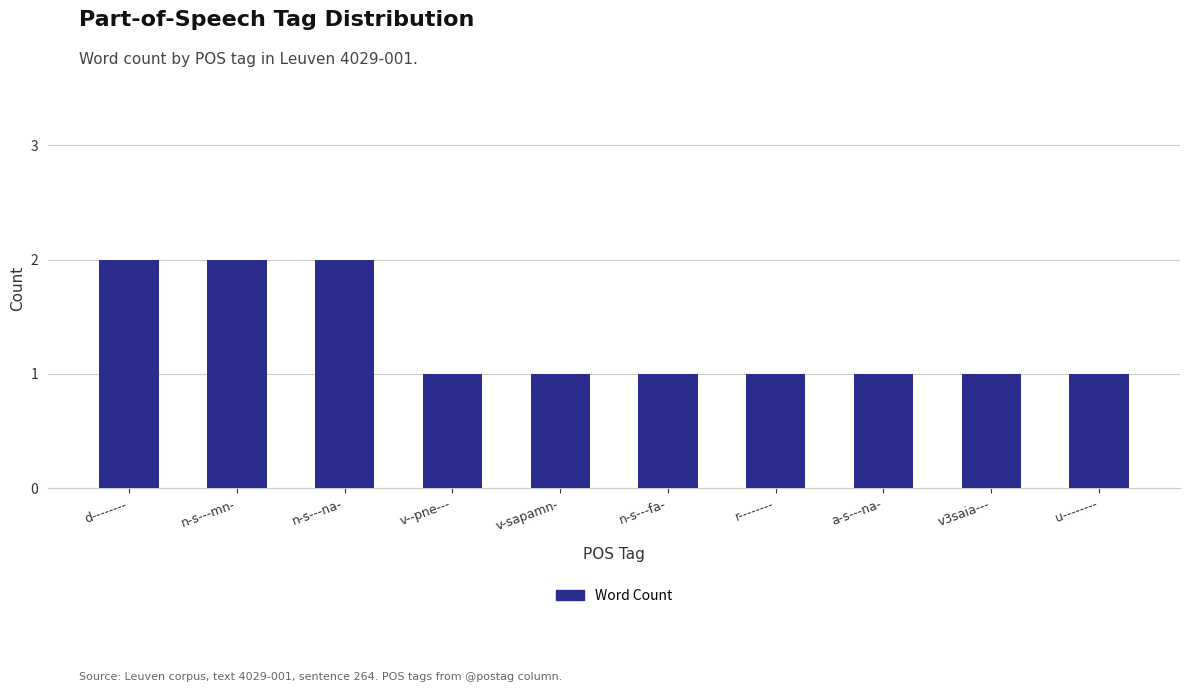

What is the maximum value shown in the chart?

2